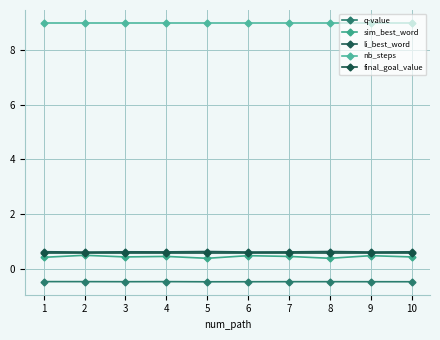

Does the chart have visible grid lines?

Yes